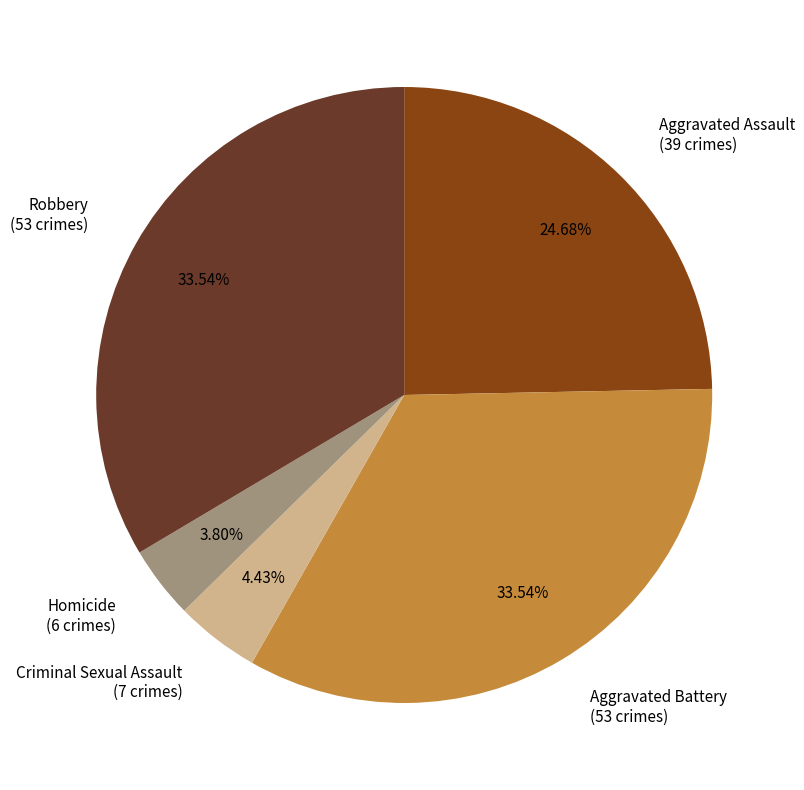

What is the total percentage of Robbery and Aggravated Assault?

58.2%